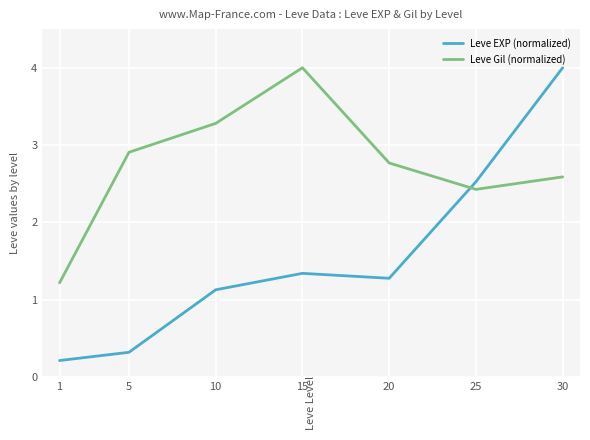

At which category is the sum across all series the highest?

30